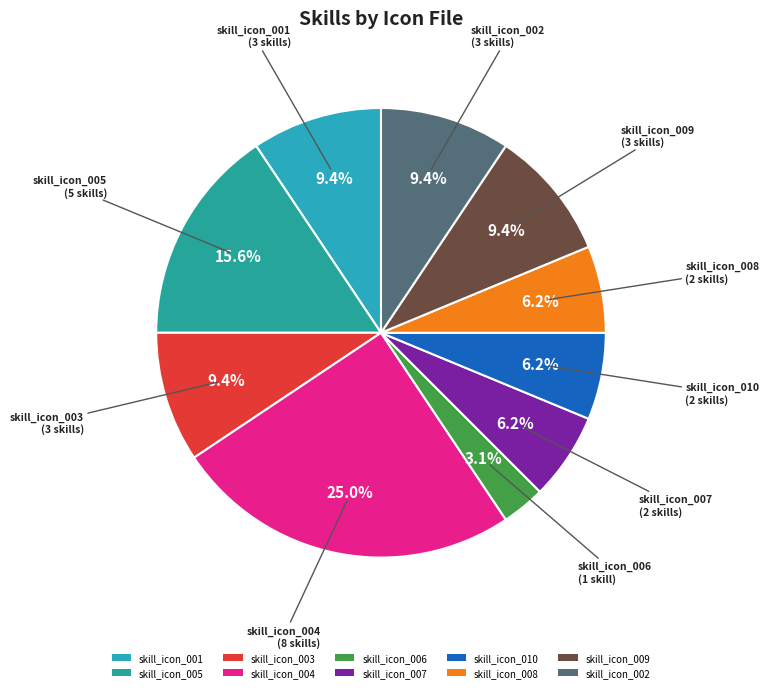

To the nearest percent, what percentage of the pie is skill_icon_010?

6%